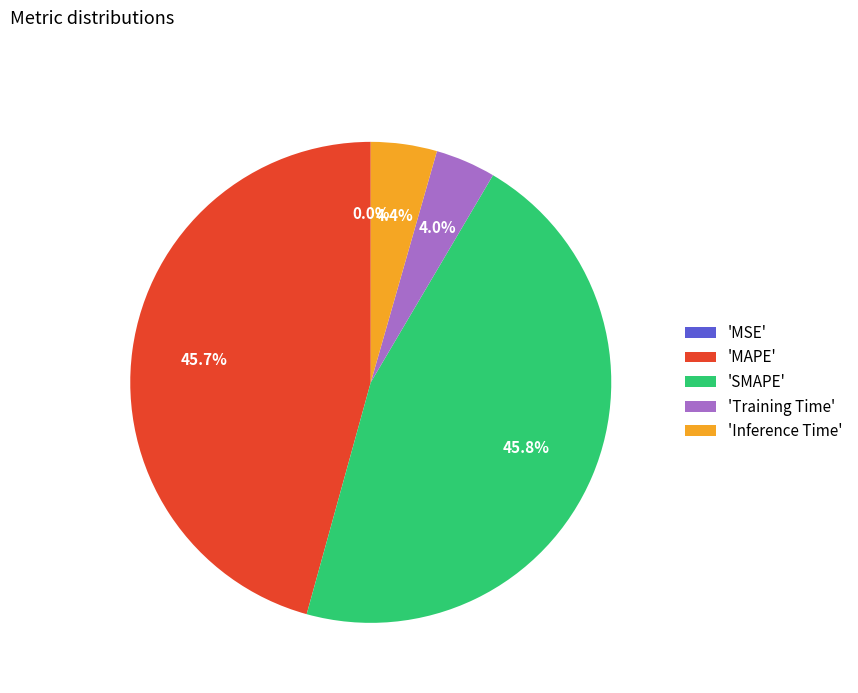

Does 'MAPE' represent more than half of the total?

No